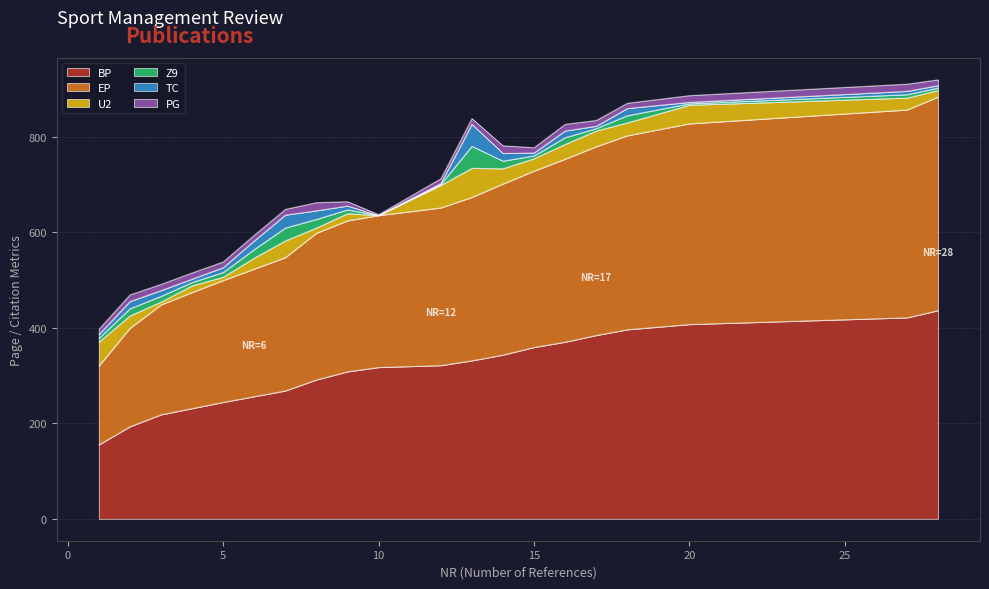

What is the value of the TC point at the 13th from the left?

16